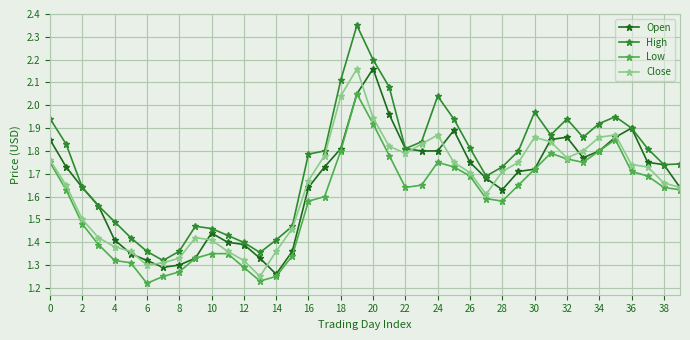

True or false: High and Low intersect in this chart.

False